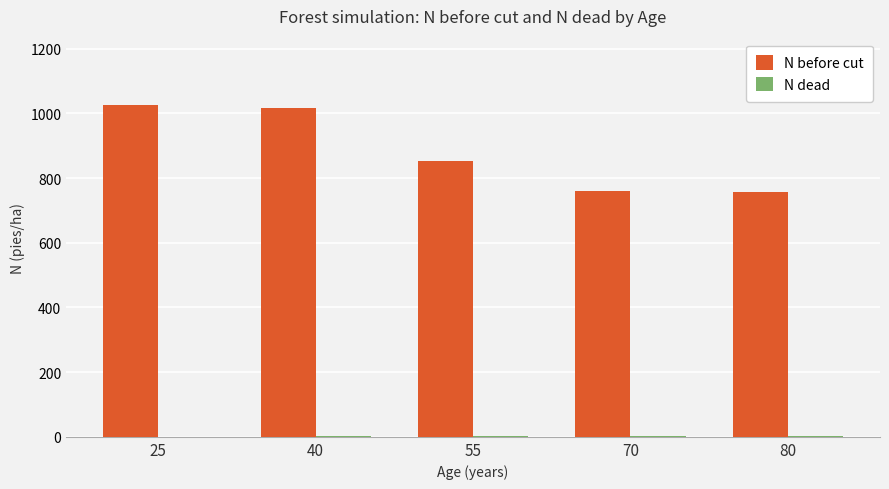

The N before cut series shows 760.6 at 70. True or false?

True